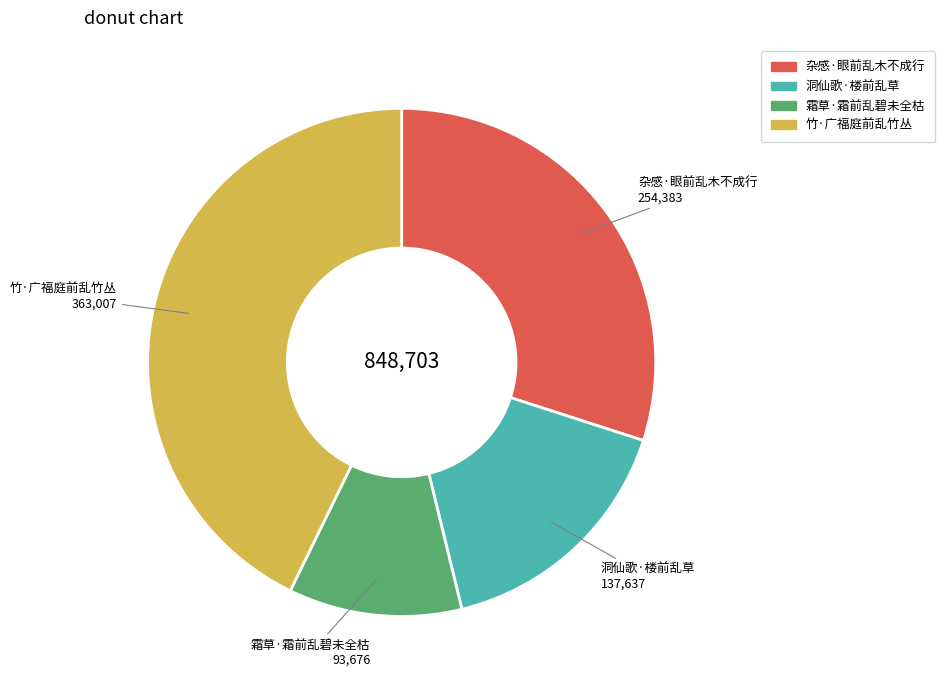

How many segments does this pie chart have?

4